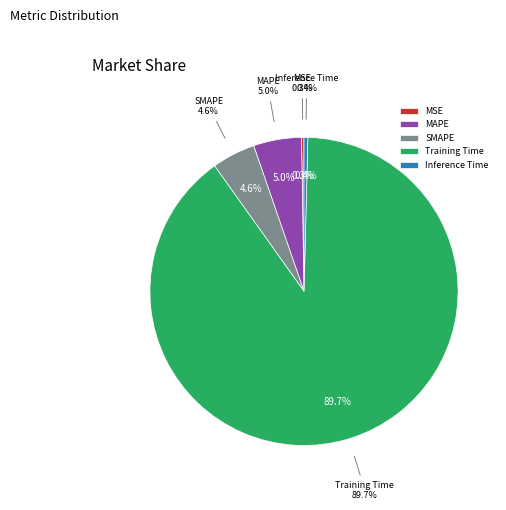

What is the largest slice in the pie chart?

Training Time